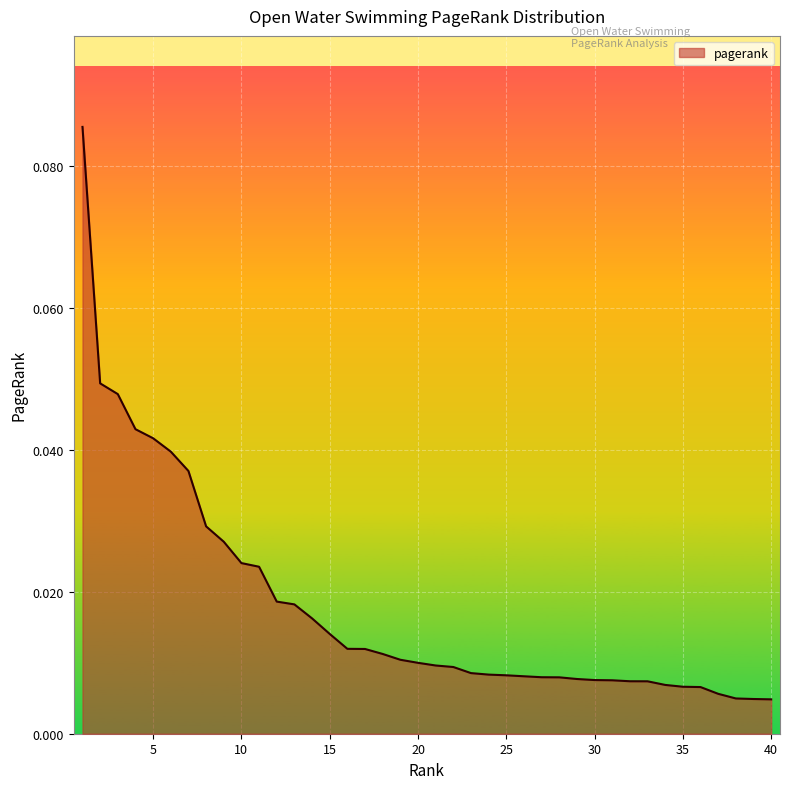

Which category has the lowest value across all series?

40